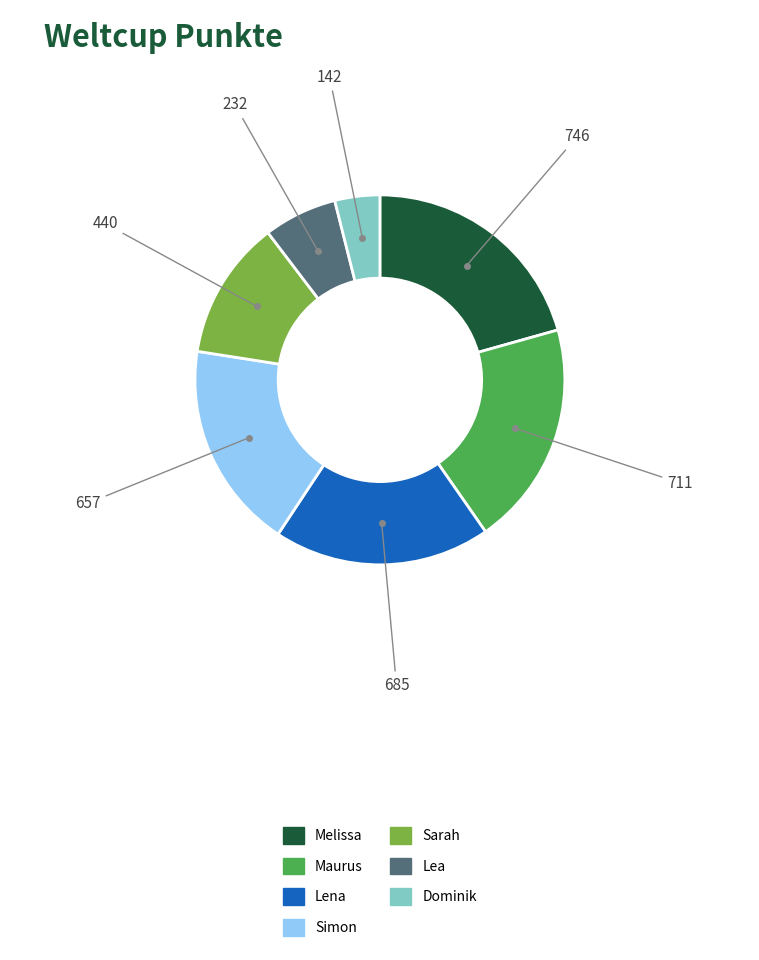

Combined, do Maurus and Lena account for over 50%?

No